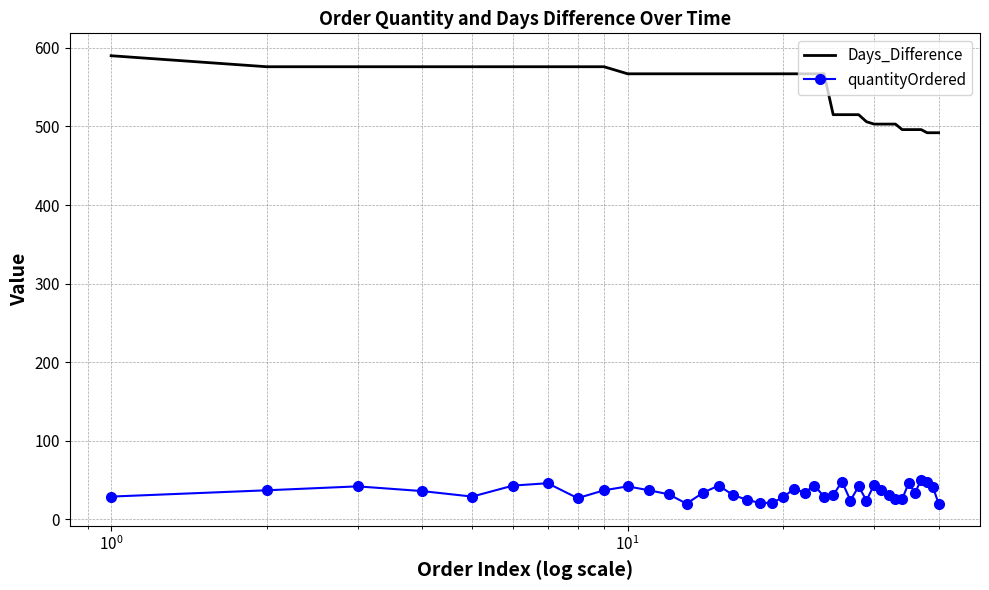

What is the difference between the second highest and second lowest values in the quantityOrdered series?

28